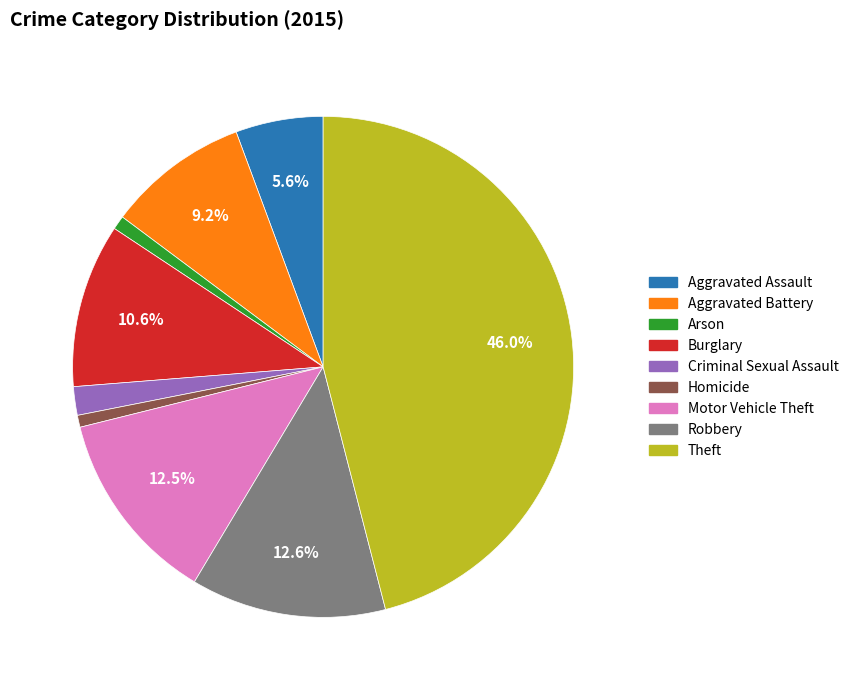

Which has a higher value, Burglary or Aggravated Battery?

Burglary